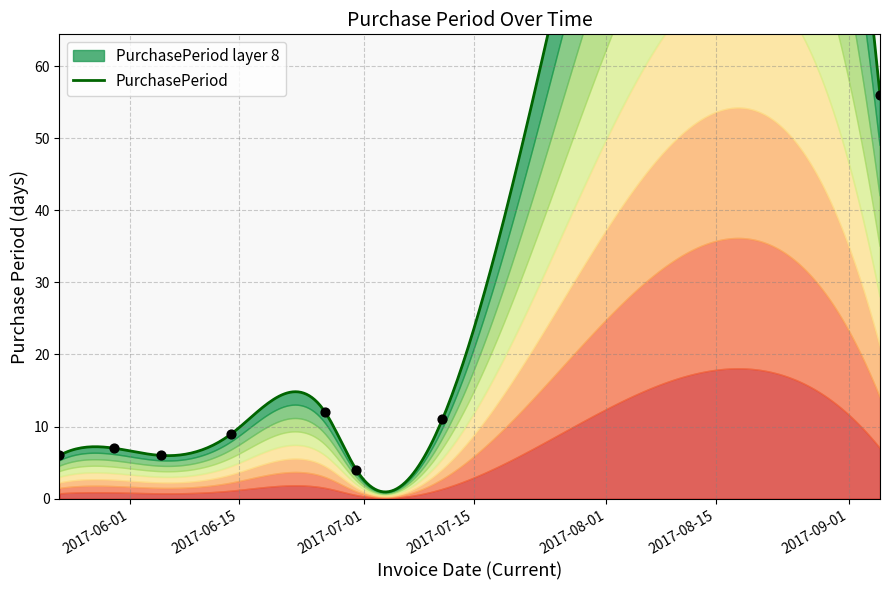

What is the ratio of the value at 2017-06-14 to the value at 2017-06-05?

1.5